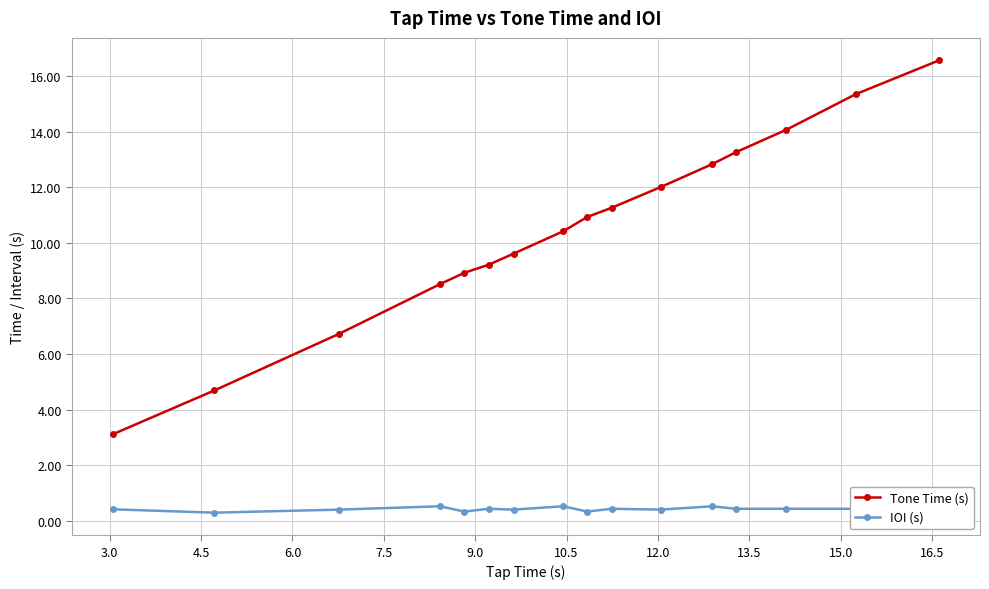

What is the value of the IOI (s) point at the 8th from the left?

0.5